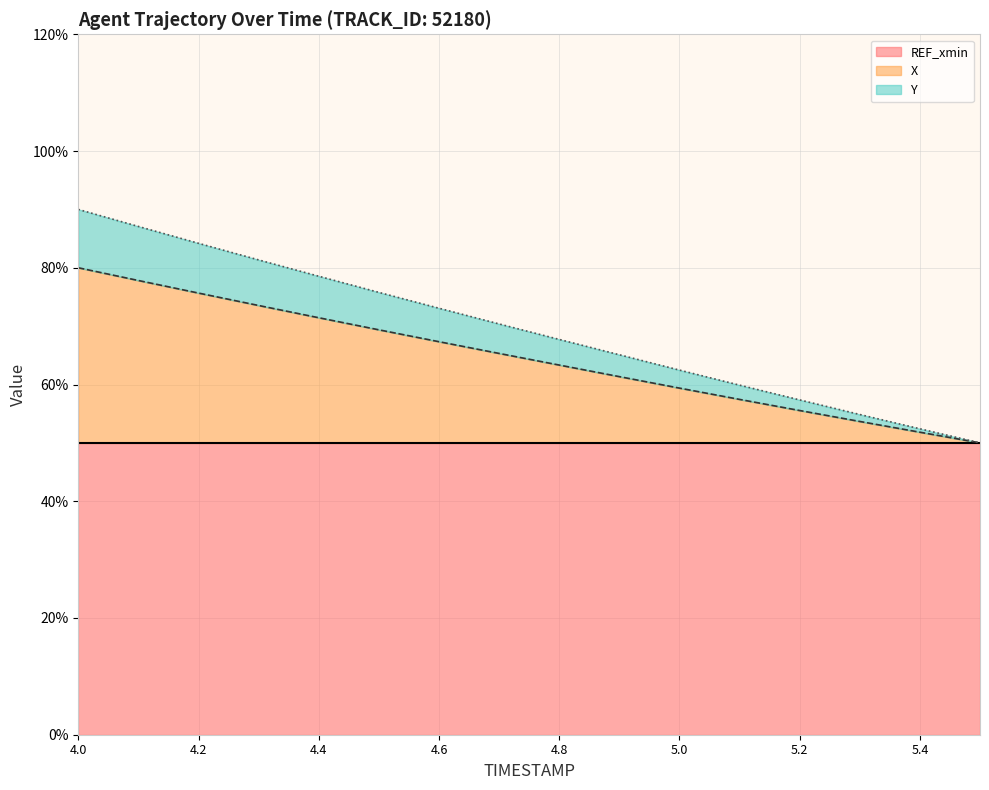

What is the sum of the X values at 4.9 and 4.1?

139.2